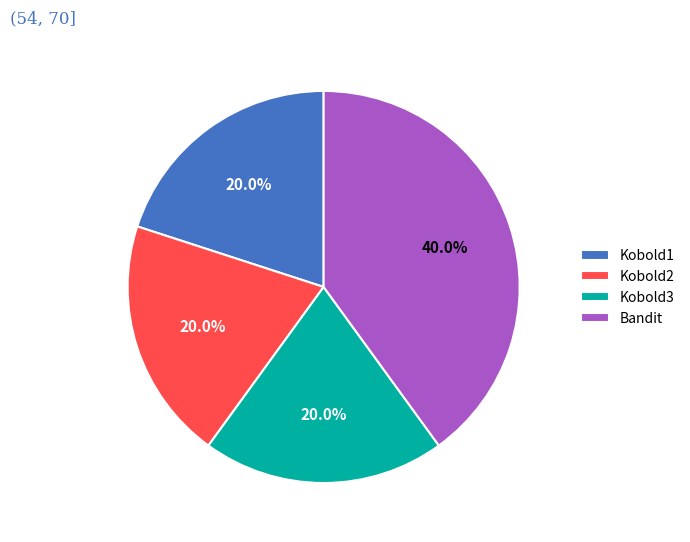

How many segments does this pie chart have?

4